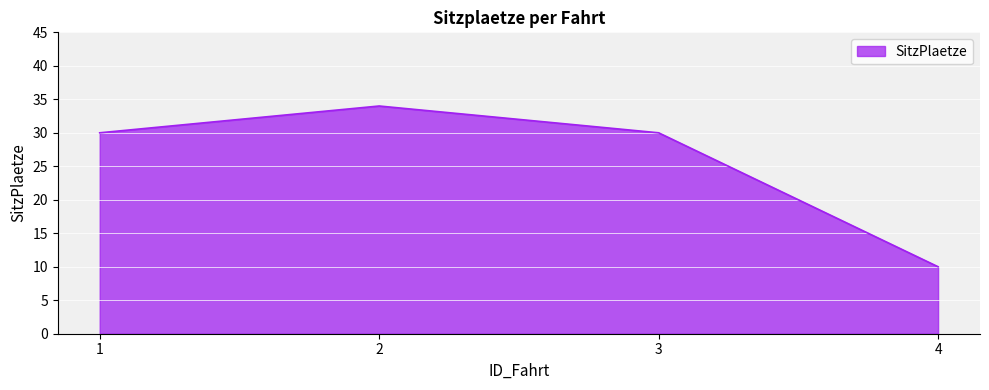

The chart shows a value of 34 at 2. True or false?

True